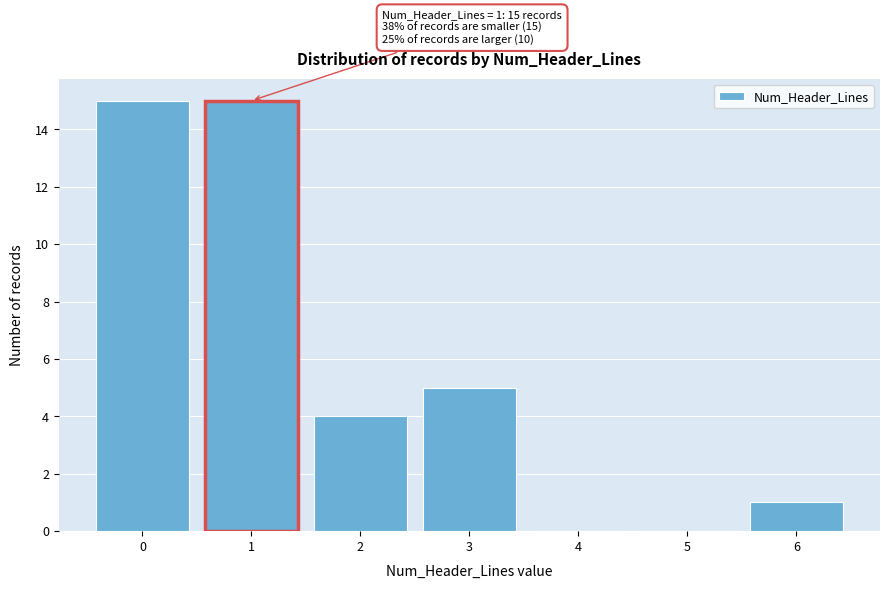

Reading right to left, extract all data points from this chart.

6=1	5=0	4=0	3=5	2=4	1=15	0=15